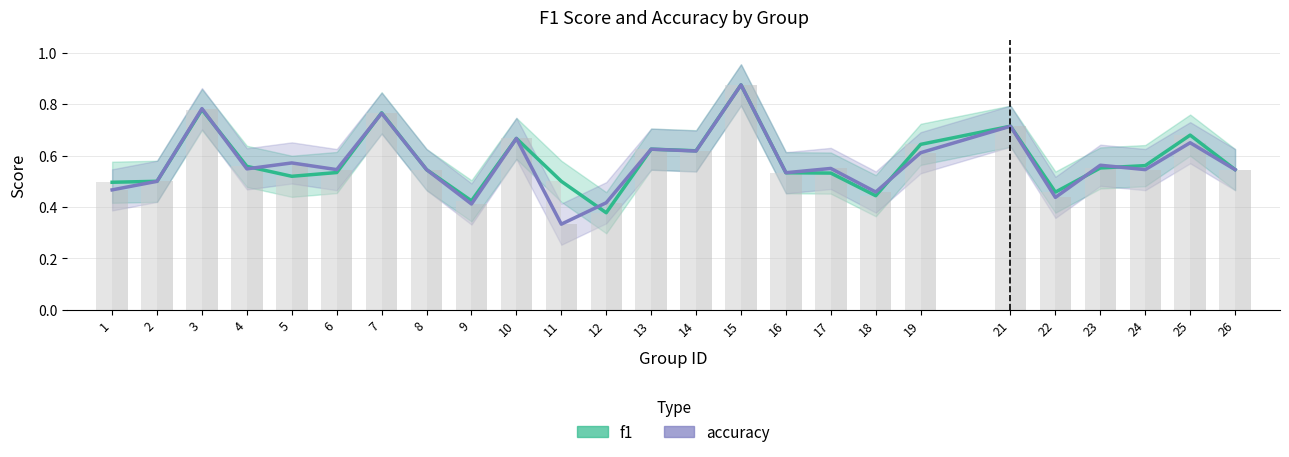

How many accuracy values are between 0 and 1?

25